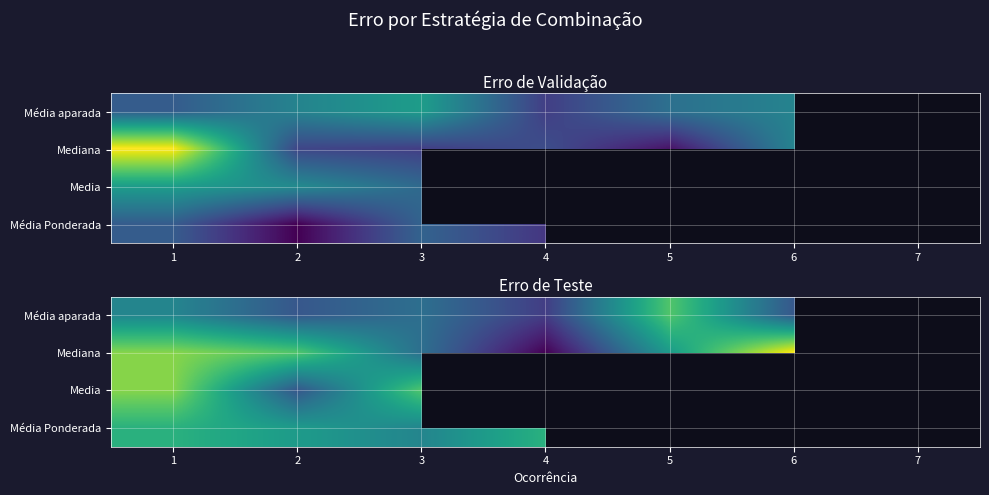

Between 4 and 5, which is larger?

5